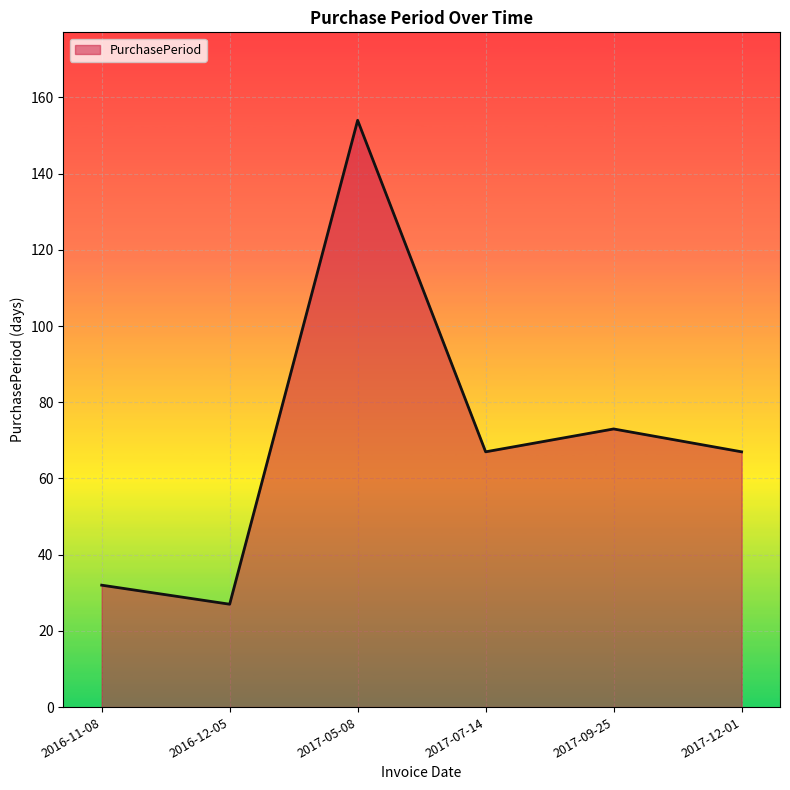

Reading left to right, transcribe all the data shown in this chart.

32	27	154	67	73	67